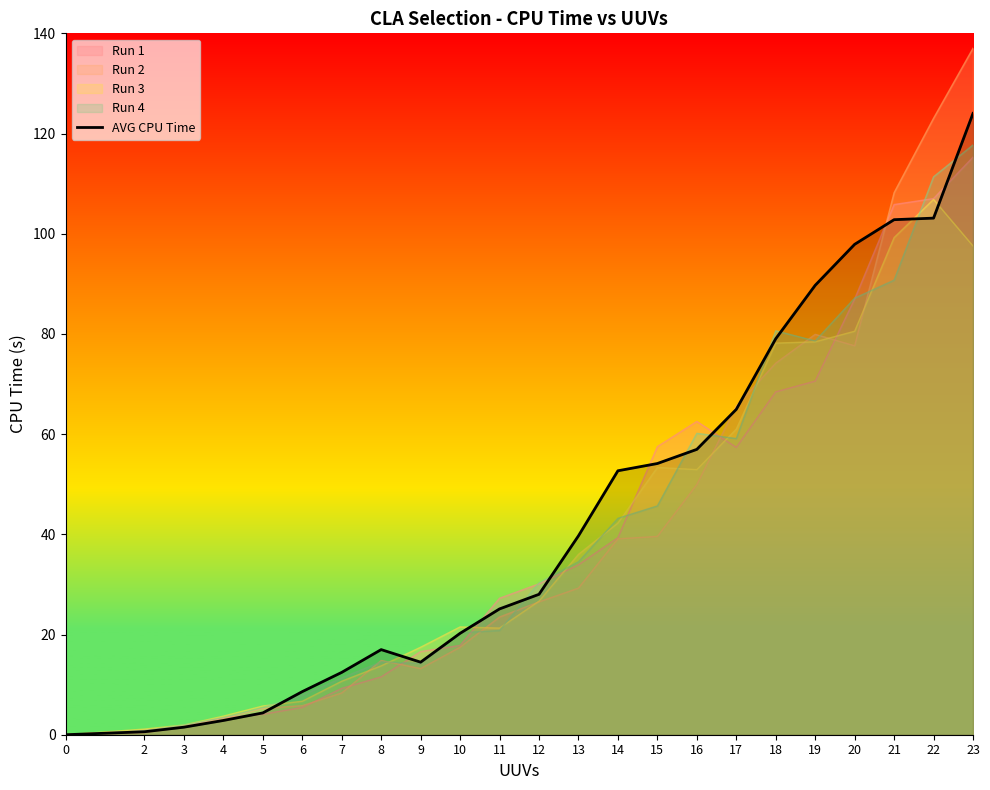

How many interior local valleys (lower than both neighbors) does the data have?

1